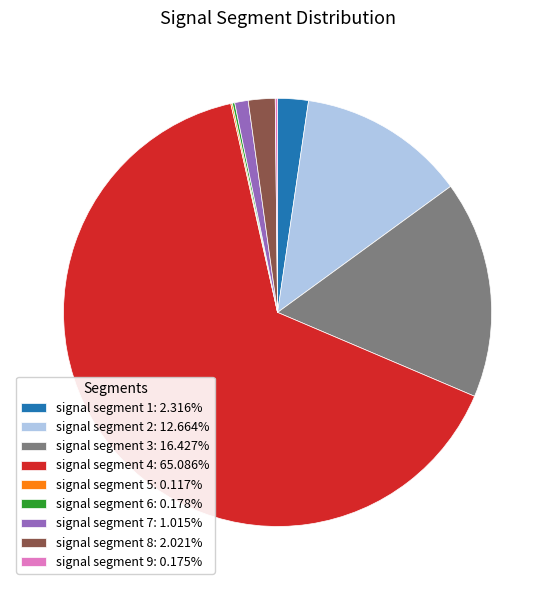

Is there any slice that represents more than half of the pie?

Yes